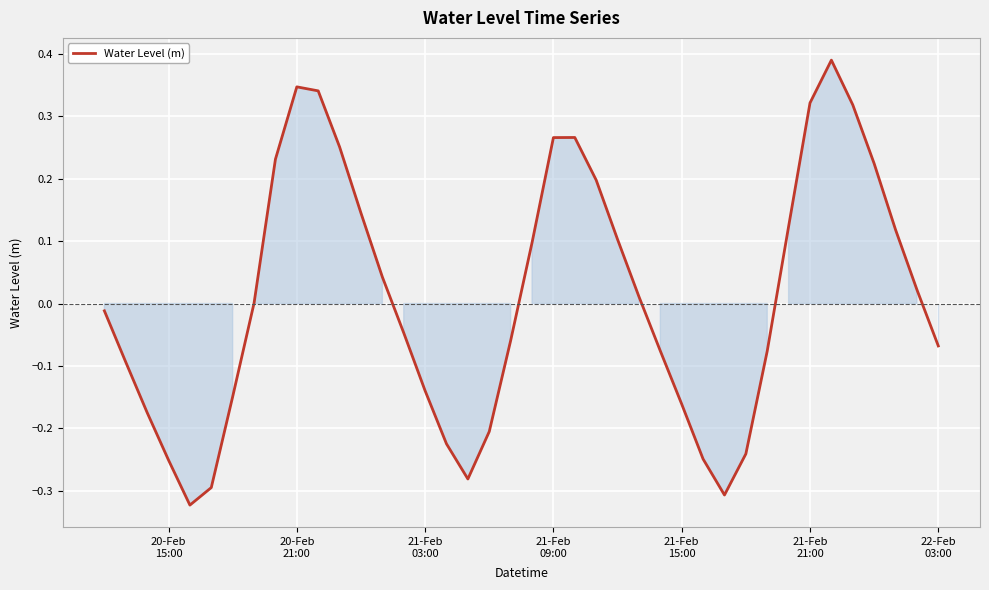

How many lines are shown in the chart?

1